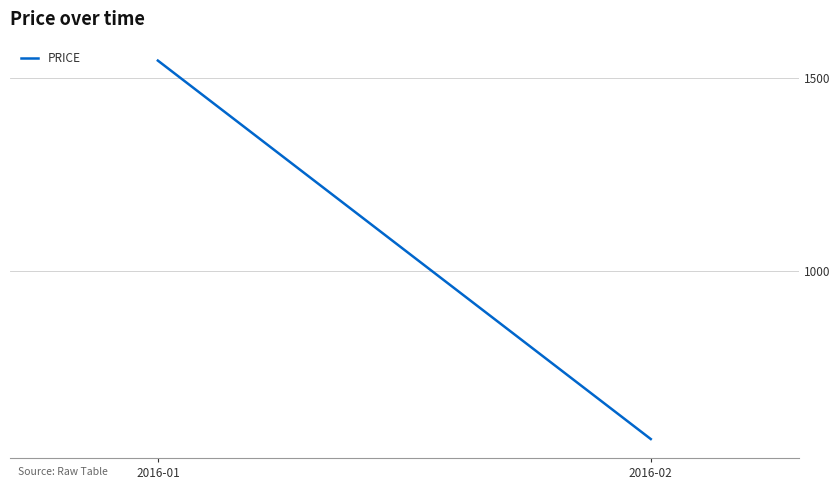

How many distinct data groups are displayed?

1